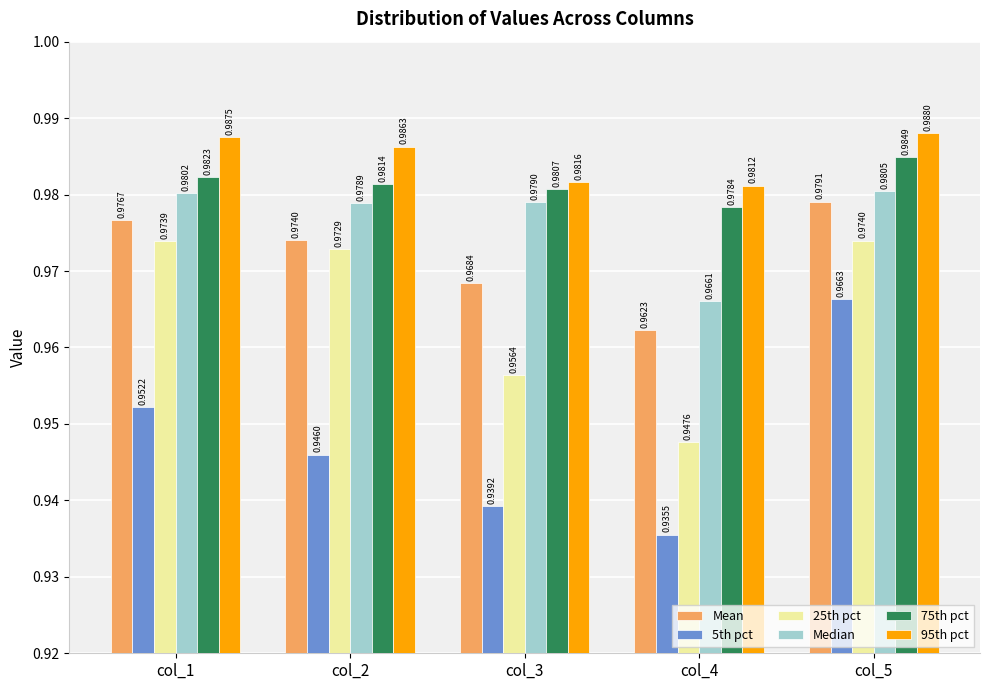

Rank the series by their maximum value, from lowest to highest.

5th pct, 25th pct, Mean, Median, 75th pct, 95th pct